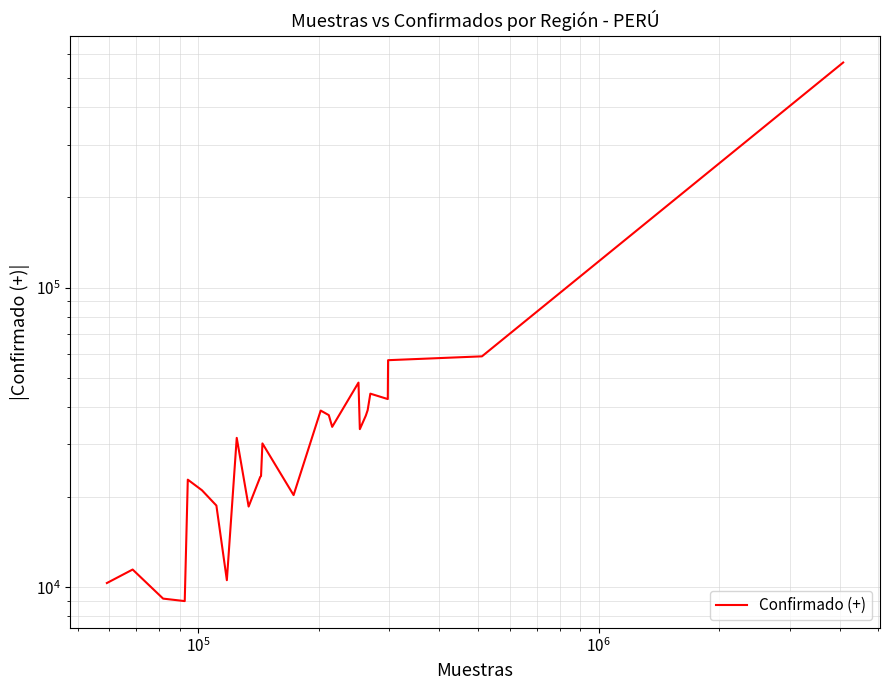

What is the value of the 9th point from the left?

31530